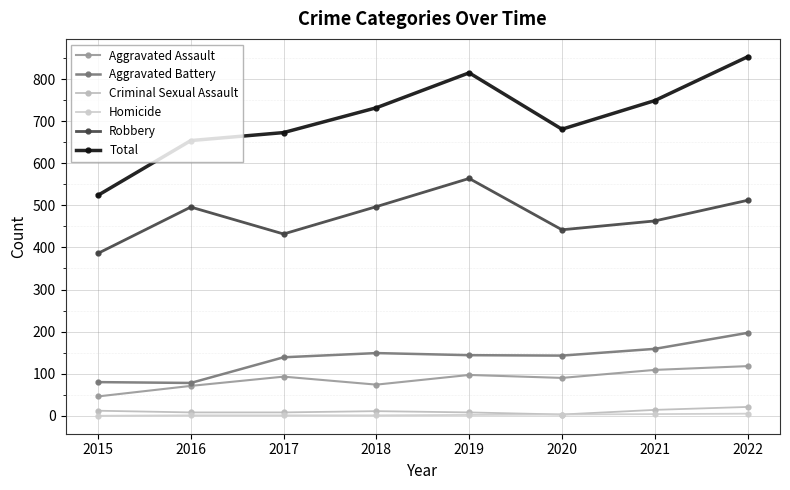

Is this an area chart (filled region under the line)?

No